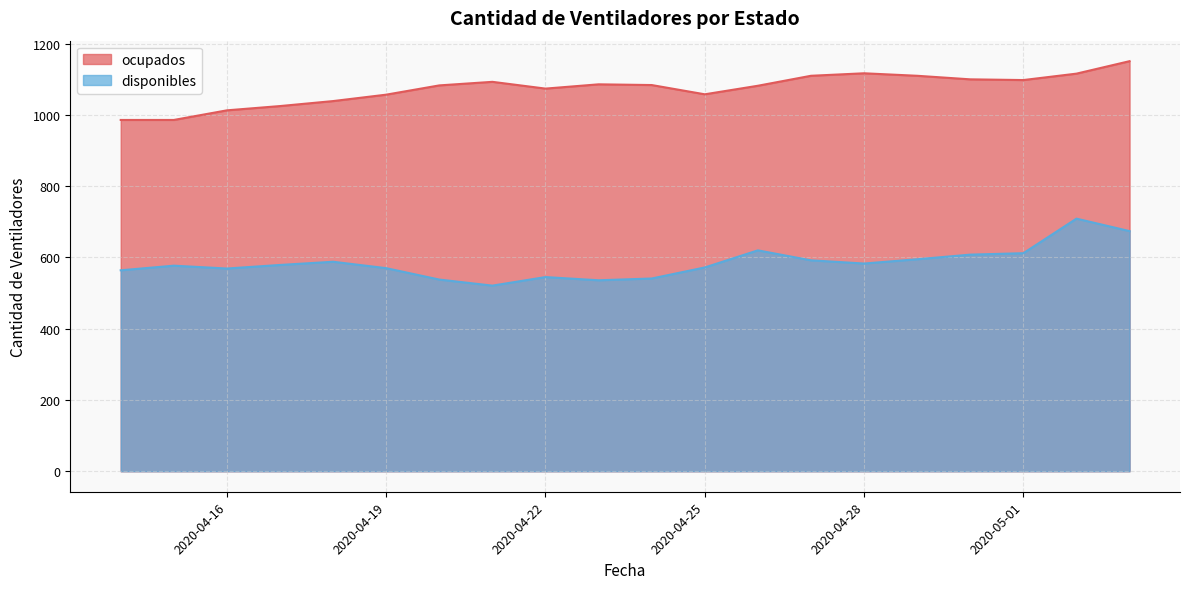

What is the difference between the highest and lowest values at 2020-04-16?

444